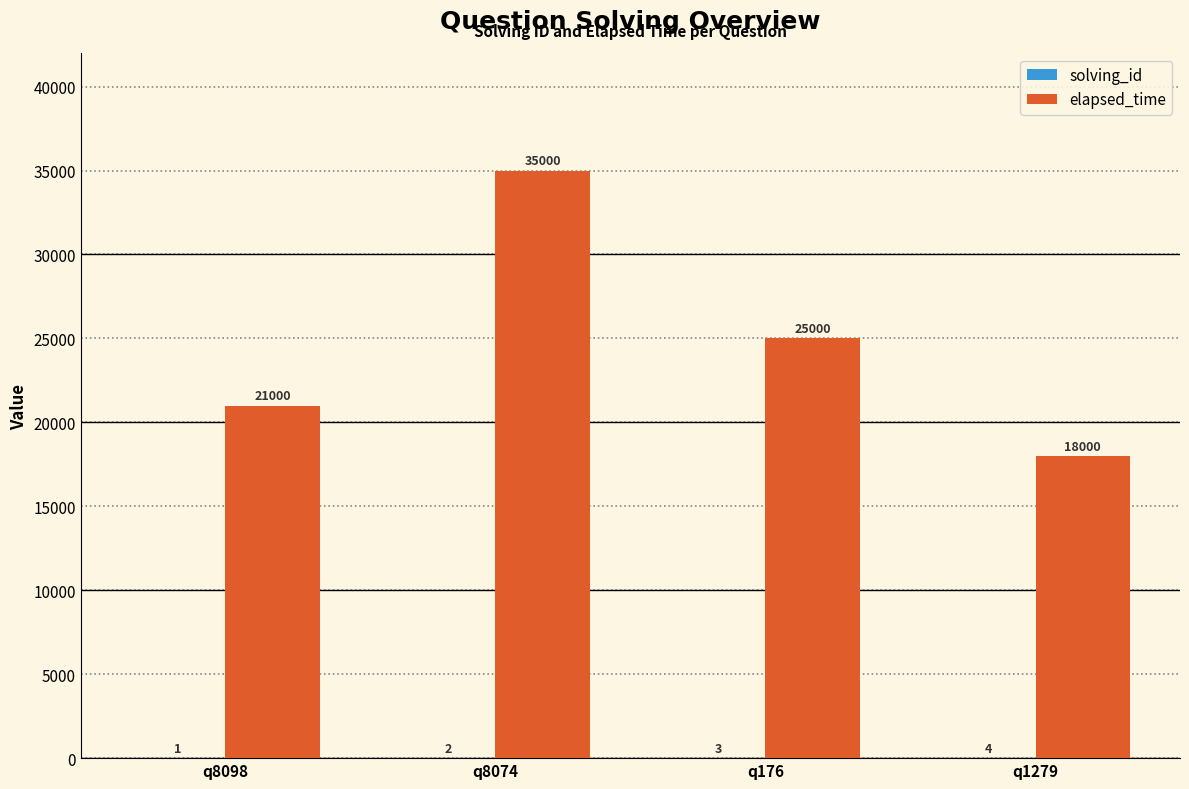

What is the total value across all series at q8074?

35002